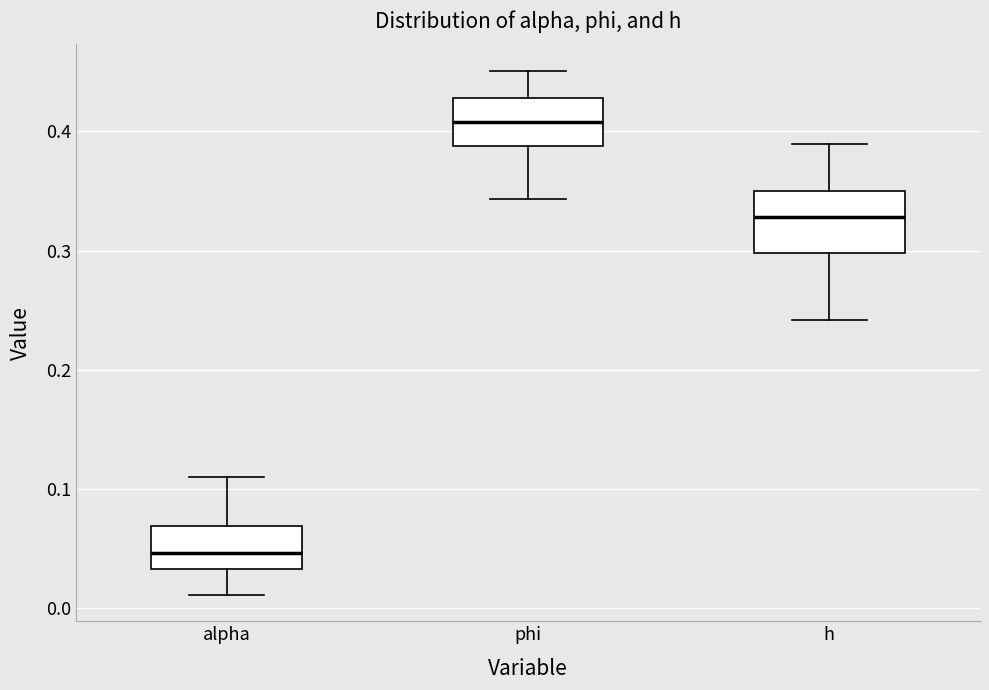

Which box's median line is the highest?

phi